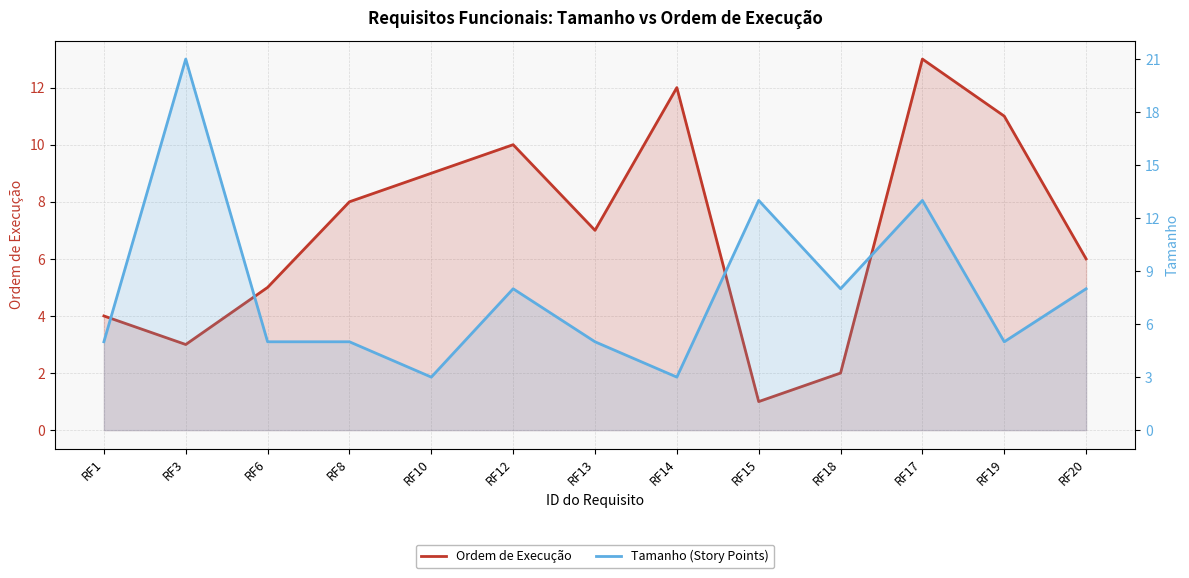

What is the smallest value displayed?

1